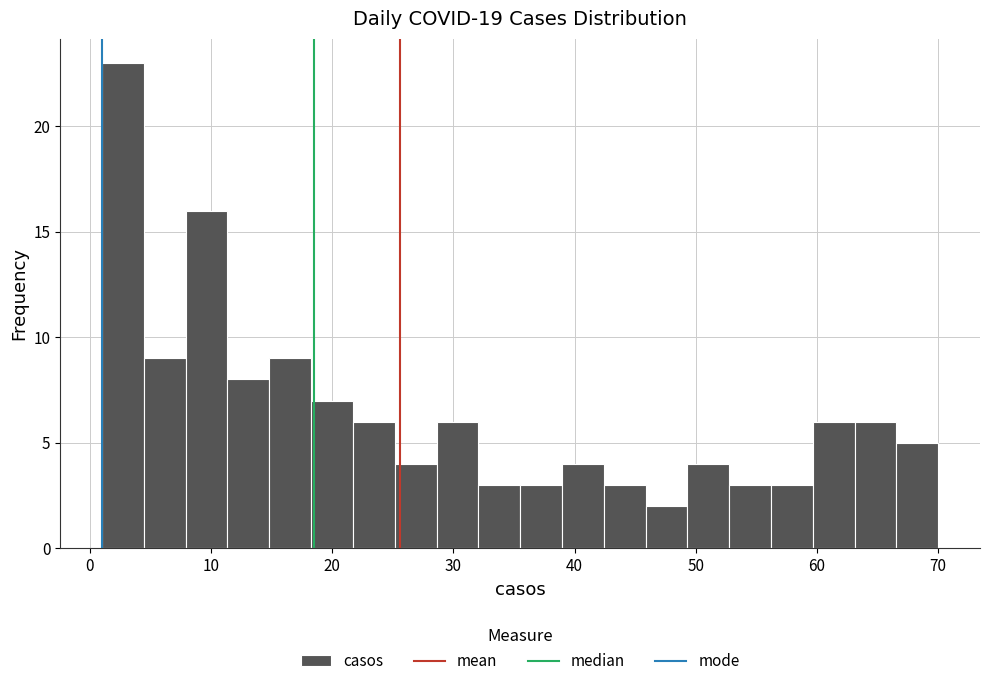

Read against the x-axis, roughly where is the centre of the tallest bar?

3